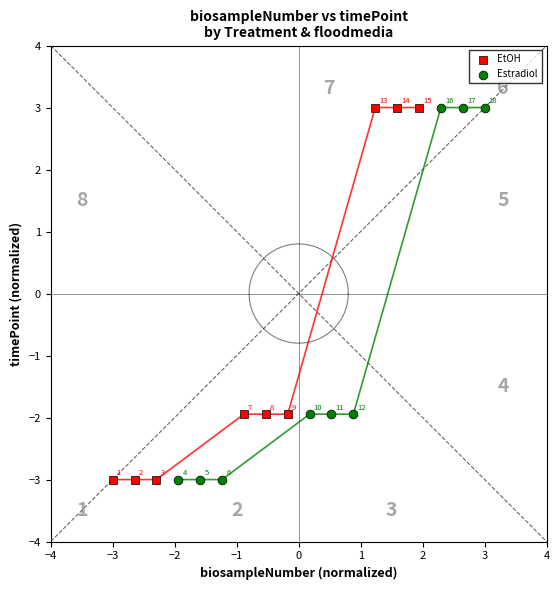

What are all the series names shown in the legend?

EtOH, Estradiol